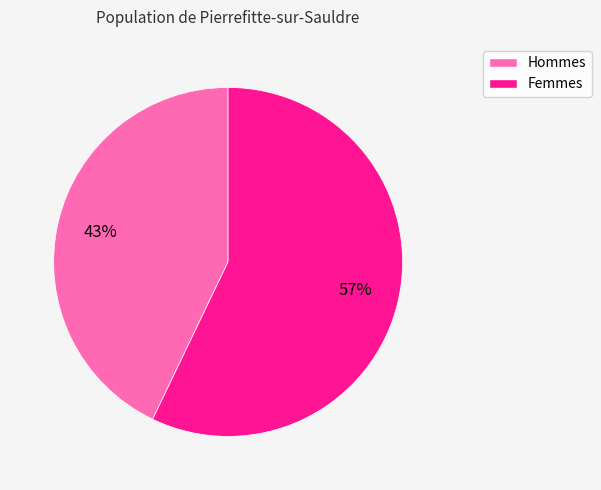

To the nearest percent, what is the average slice percentage?

50%